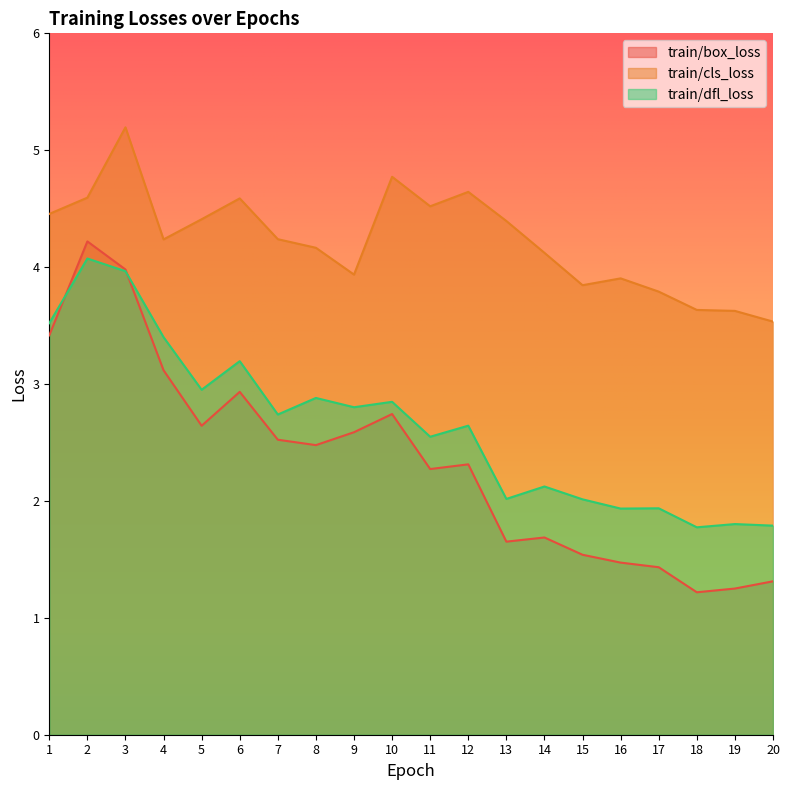

Reading left to right, transcribe all the data shown in this chart.

train/box_loss: 3.4	4.2	4.0	3.1	2.6	2.9	2.5	2.5	2.6	2.7	2.3	2.3	1.7	1.7	1.5	1.5	1.4	1.2	1.3	1.3
train/cls_loss: 4.5	4.6	5.2	4.2	4.4	4.6	4.2	4.2	3.9	4.8	4.5	4.6	4.4	4.1	3.8	3.9	3.8	3.6	3.6	3.5
train/dfl_loss: 3.5	4.1	4.0	3.4	3.0	3.2	2.7	2.9	2.8	2.8	2.5	2.6	2.0	2.1	2.0	1.9	1.9	1.8	1.8	1.8